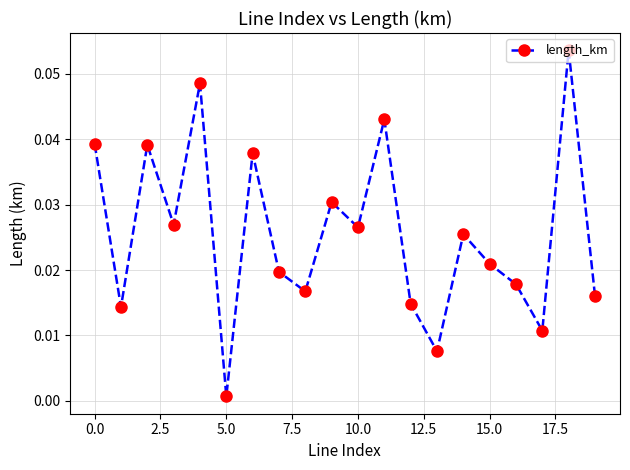

What is the sum of all values?

0.5